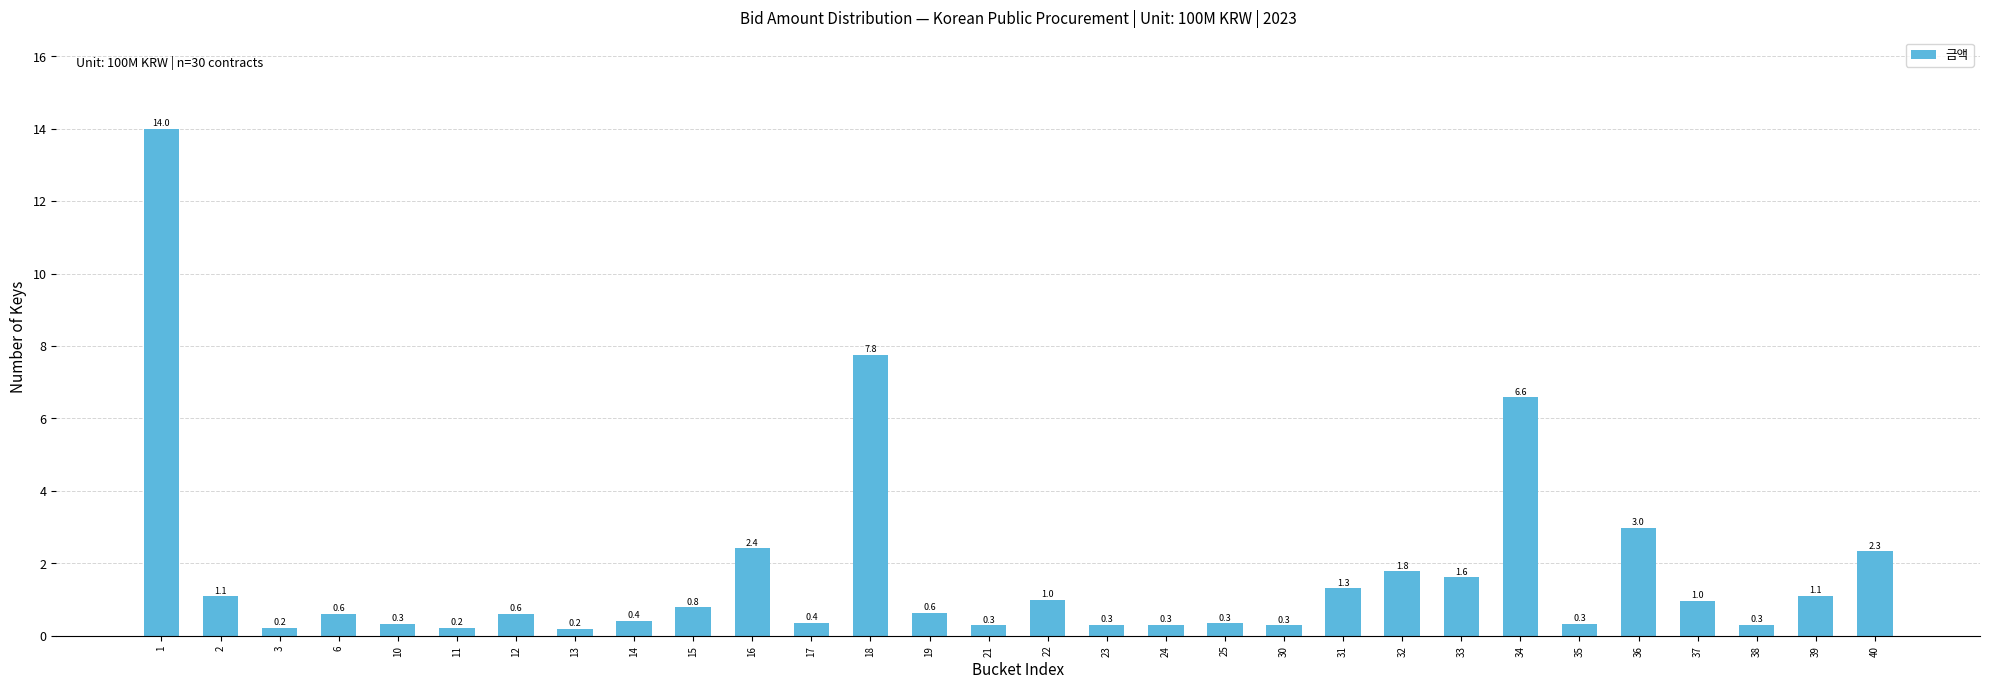

Where is the data nearest to the value 7?

34